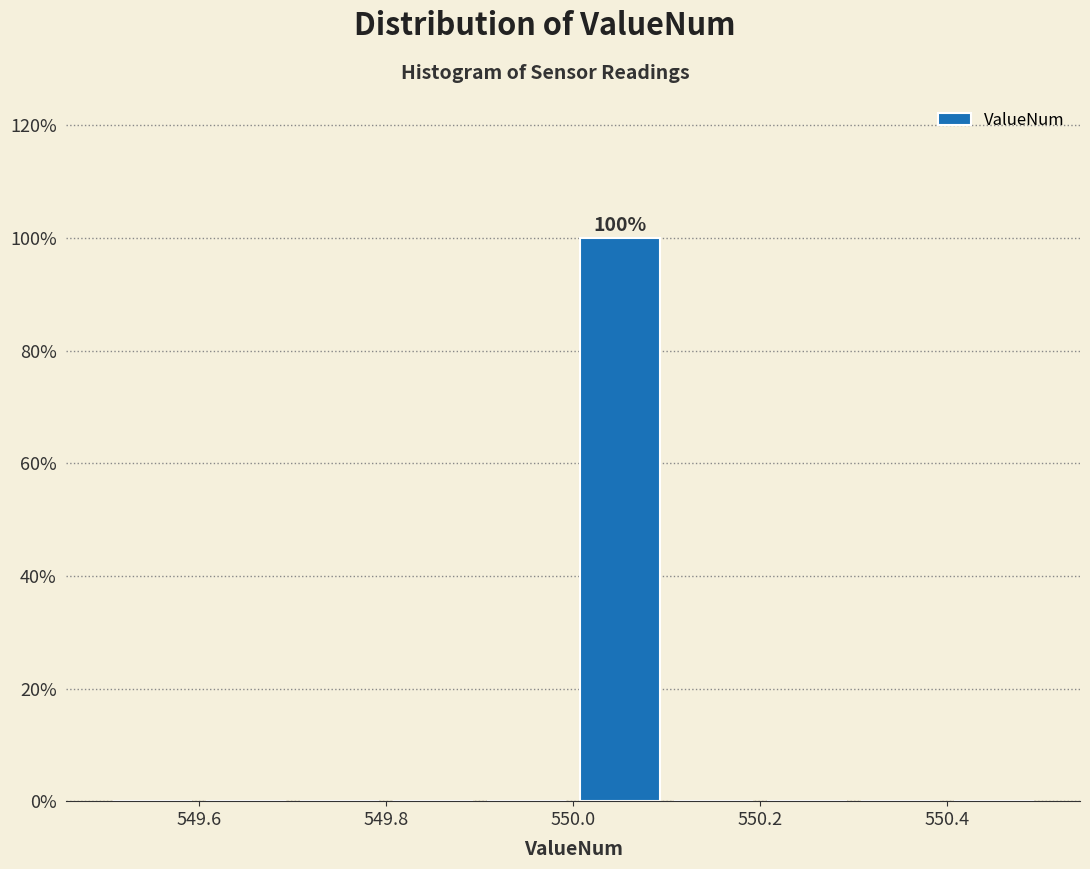

Over which range of the x-axis is the bar tallest?

550.0 to 550.1